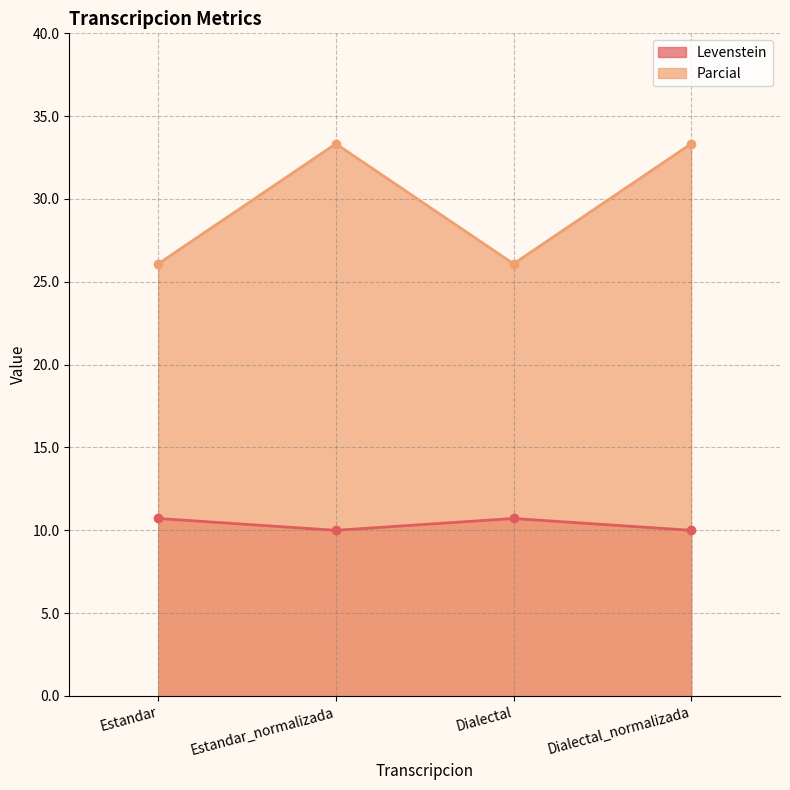

What is the maximum value for Parcial?

33.3